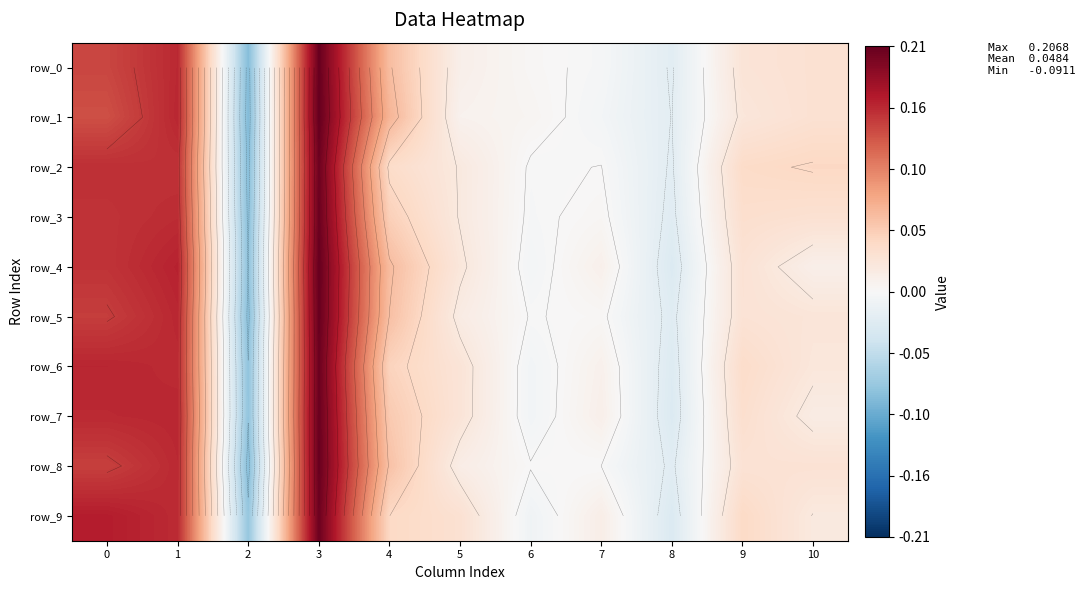

Which has a higher value, 9 or 1?

1